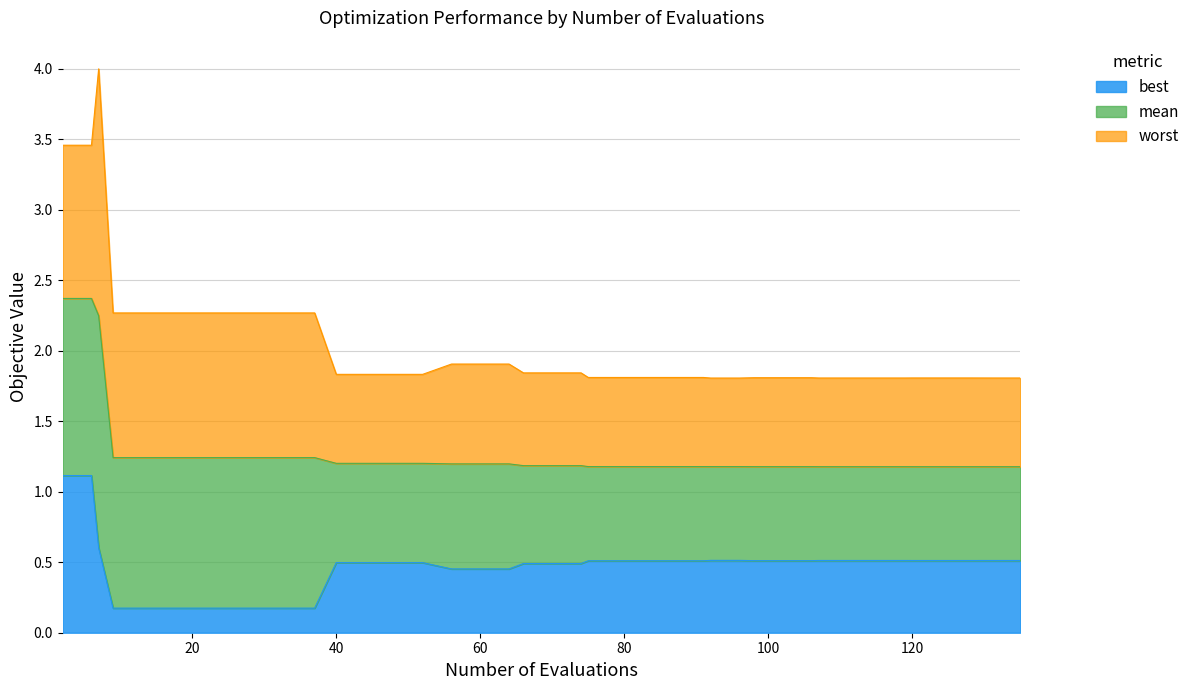

Is it true that mean equals 2.0 at 120?

False